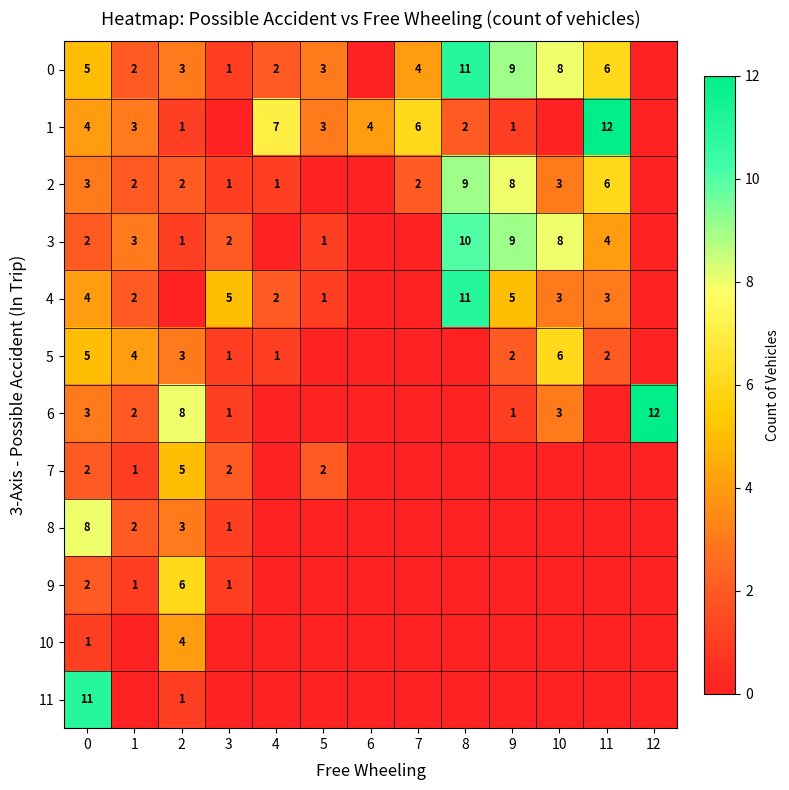

True or false: 9 has a value of 2 at 0.

True